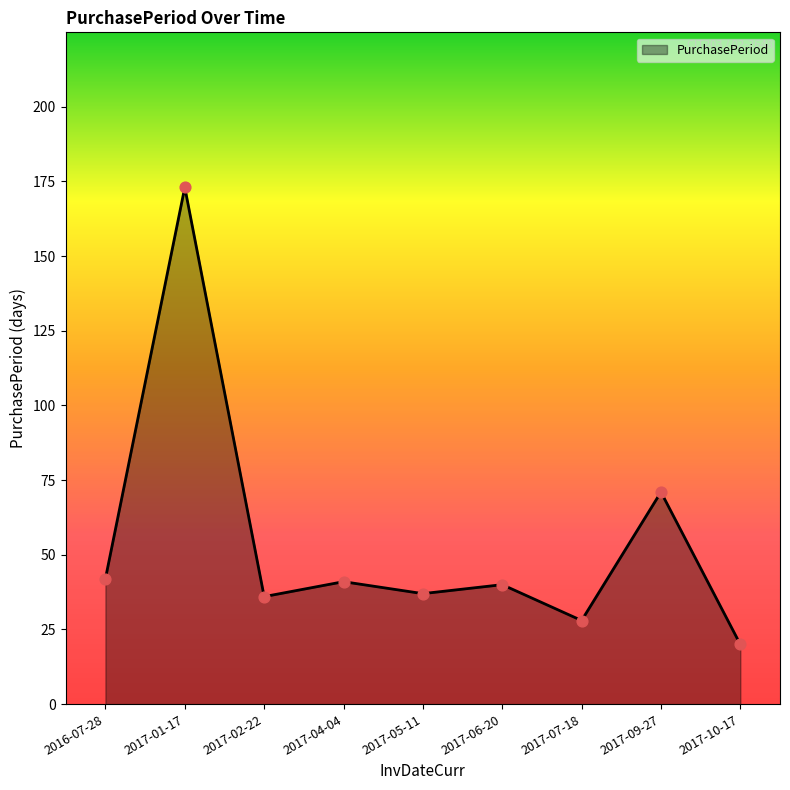

Approximately how many times larger is the value at 2017-05-11 compared to 2017-07-18?

1.3